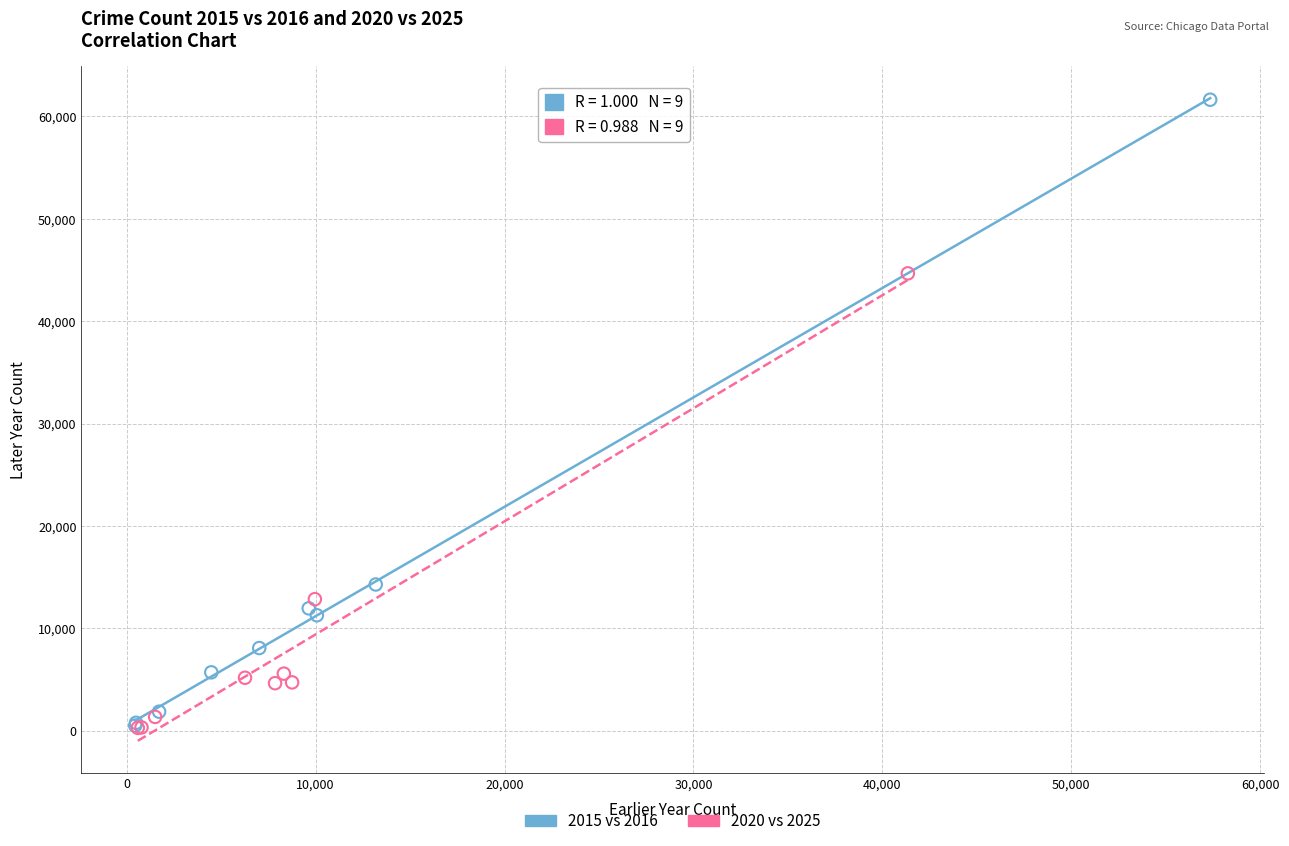

Which series has the largest Y range (max minus min)?

2015 vs 2016